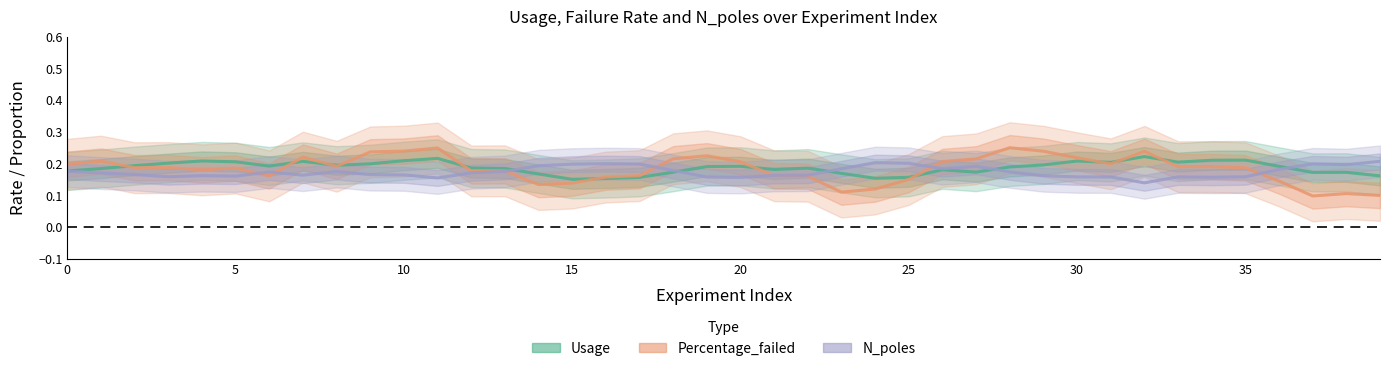

How many Percentage_failed values are between 0 and 1?

40